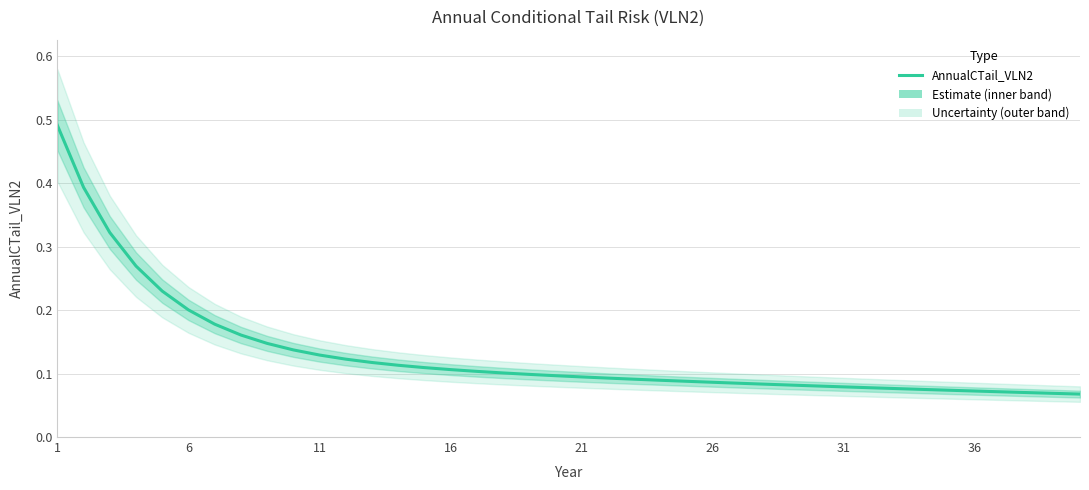

What is the minimum value shown in the chart?

0.1